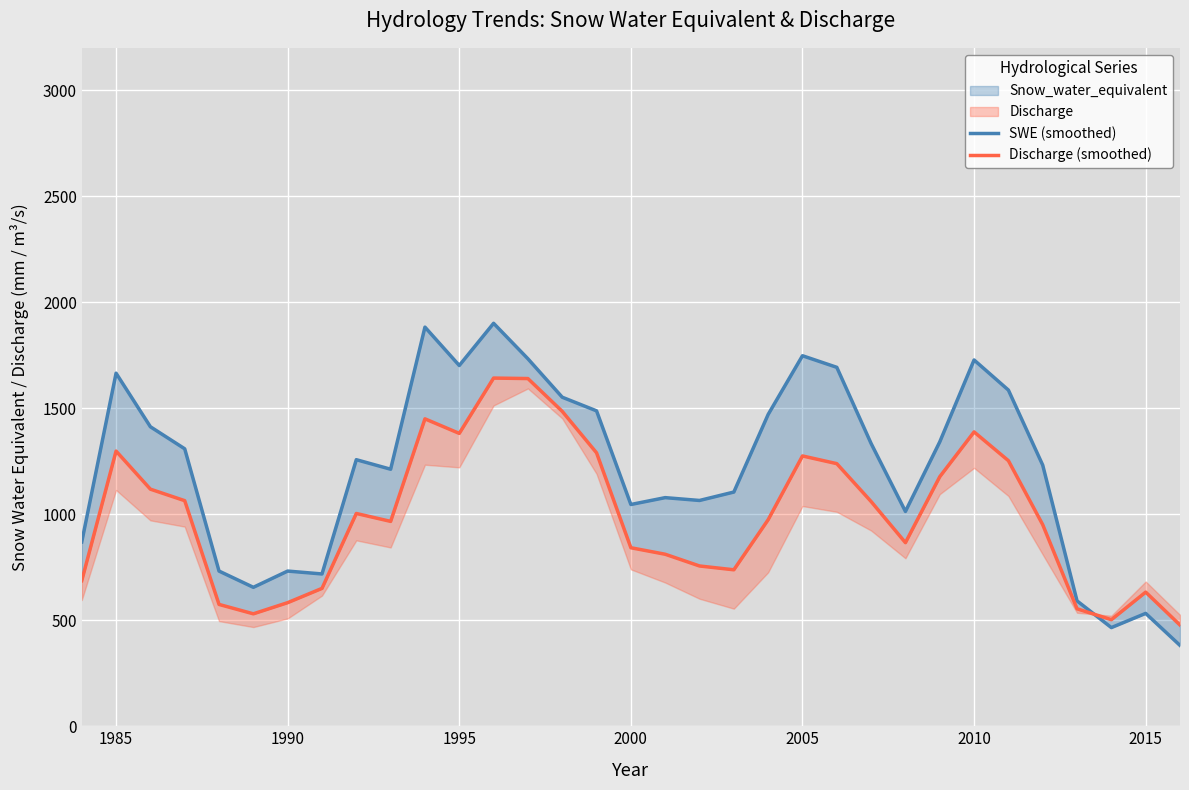

The value of SWE (smoothed) at 12 is 2491.4. True or false?

False